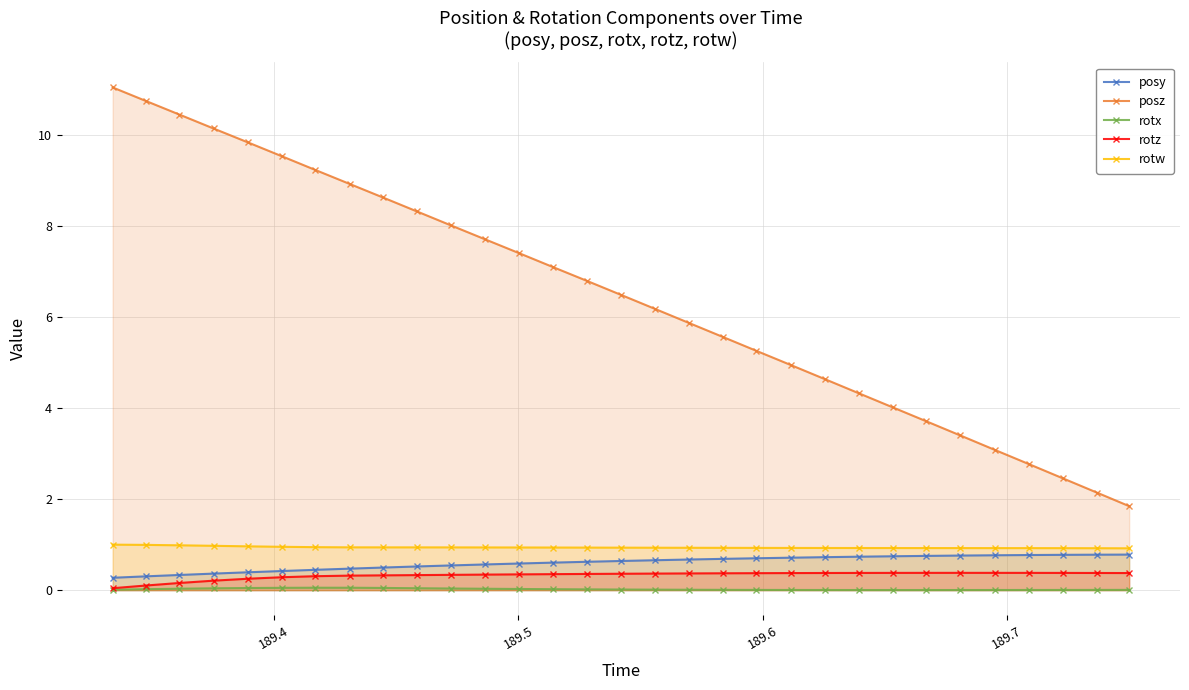

True or false: rotw and rotz cross at least once.

False